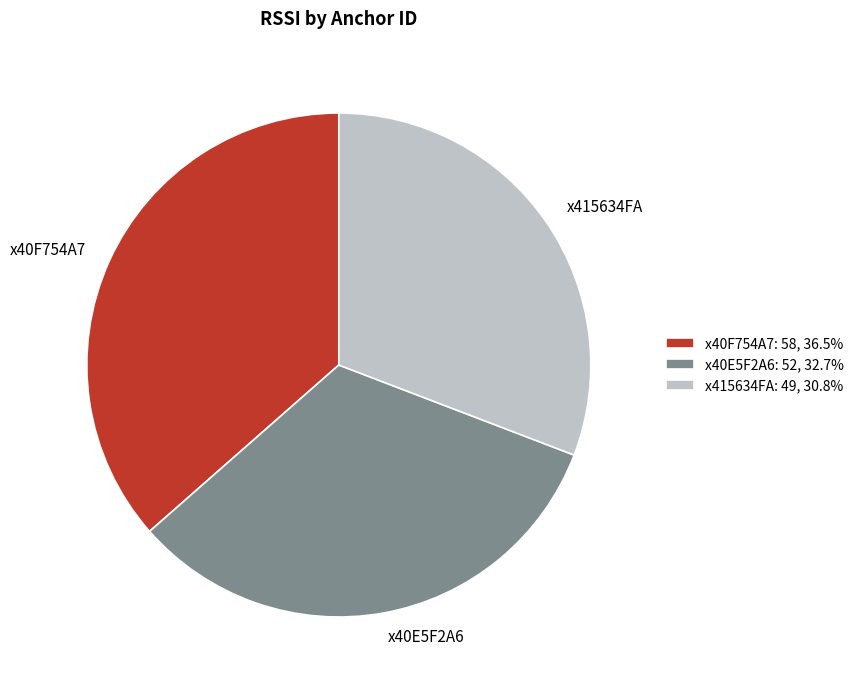

Do x415634FA and x40F754A7 together represent more than half of the pie?

Yes